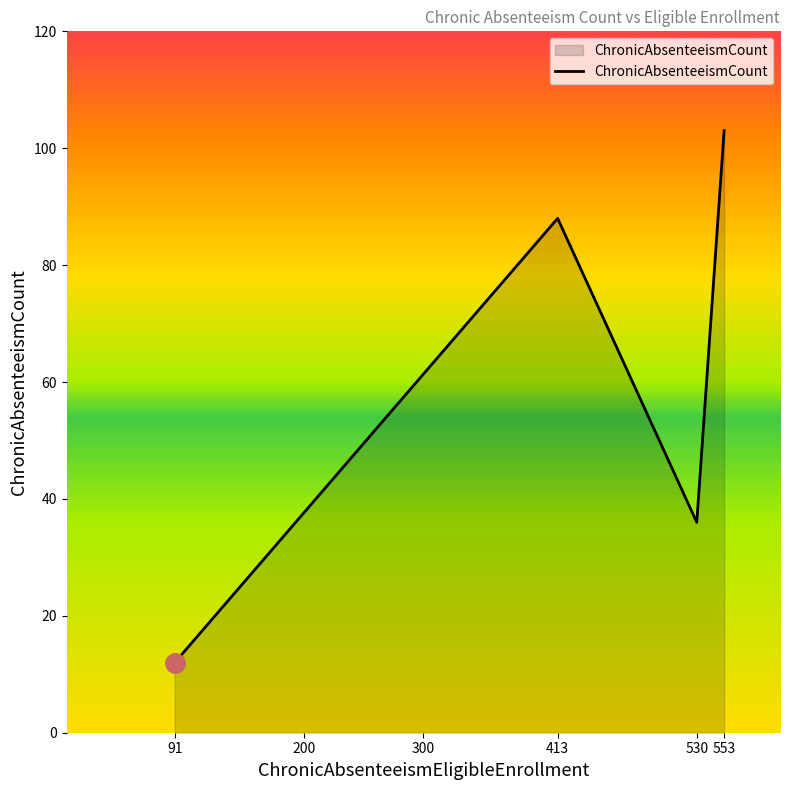

The value at 530 is 36. True or false?

True